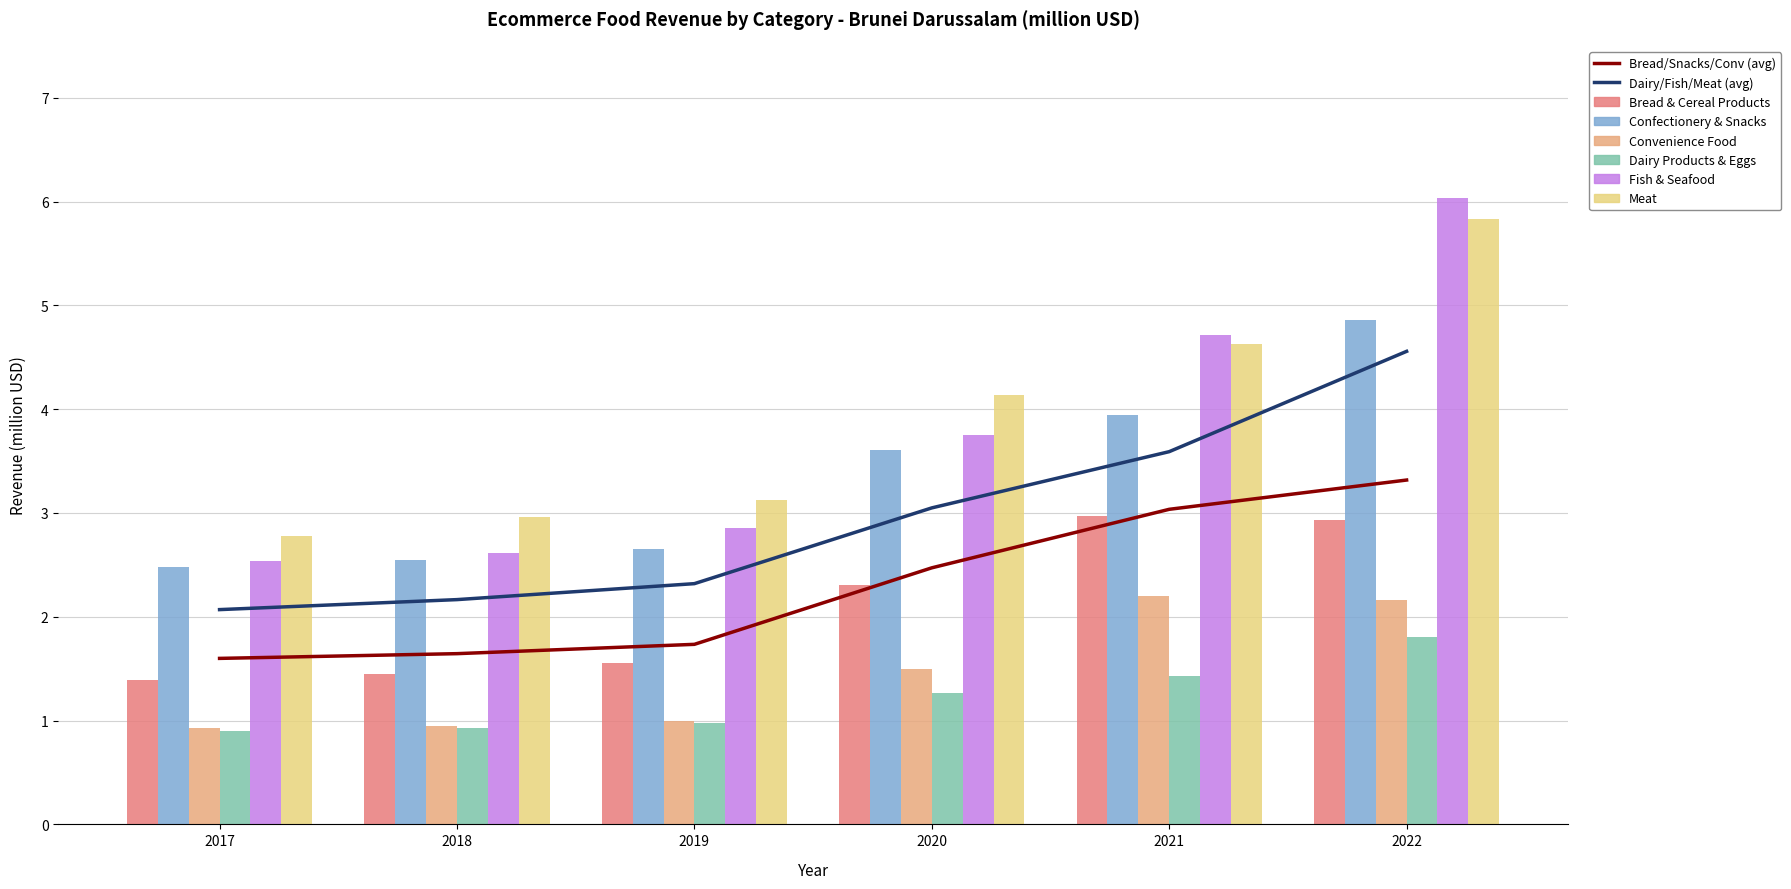

At which category is the sum across all series the highest?

2022